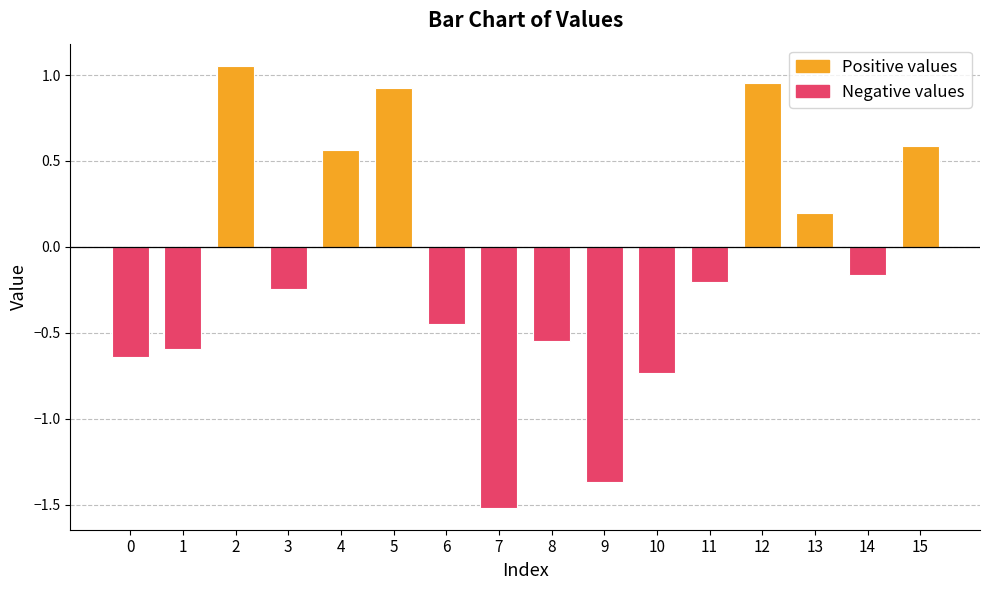

List the labels in order of value, largest first.

2, 12, 5, 15, 4, 13, 14, 11, 3, 6, 8, 1, 0, 10, 9, 7